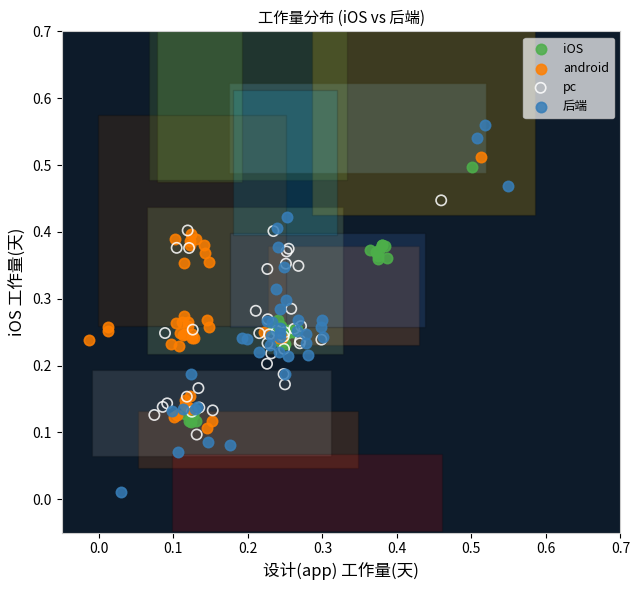

What are all the series names shown in the legend?

iOS, android, pc, 后端